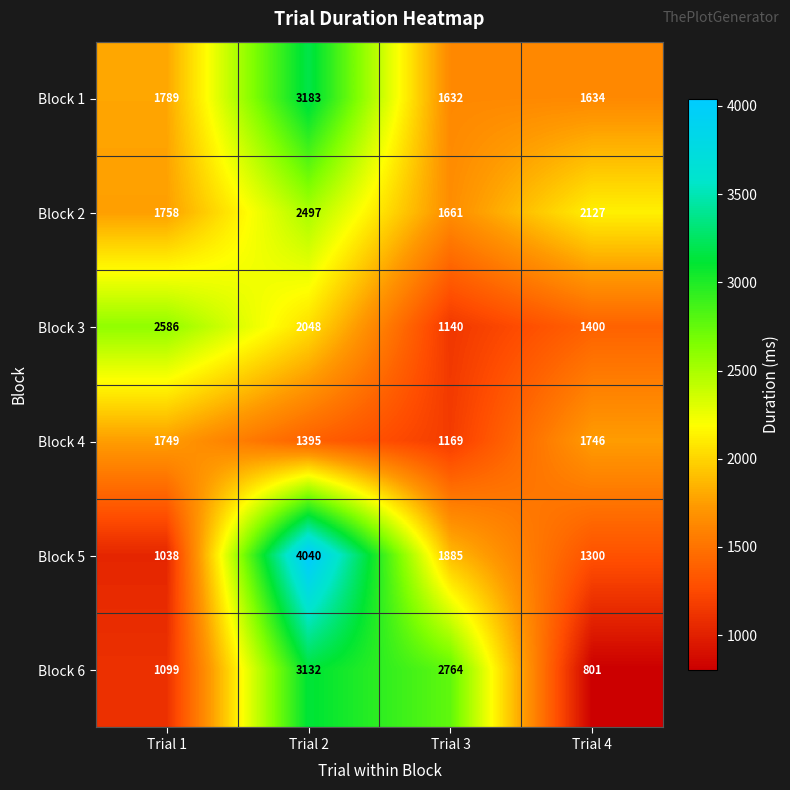

True or false: Block 6 has a value of 3132 at Trial 2.

True